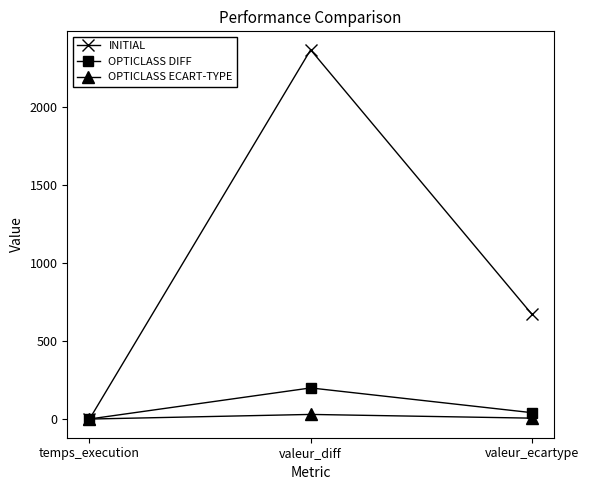

Which category has the lowest value in the INITIAL series?

temps_execution